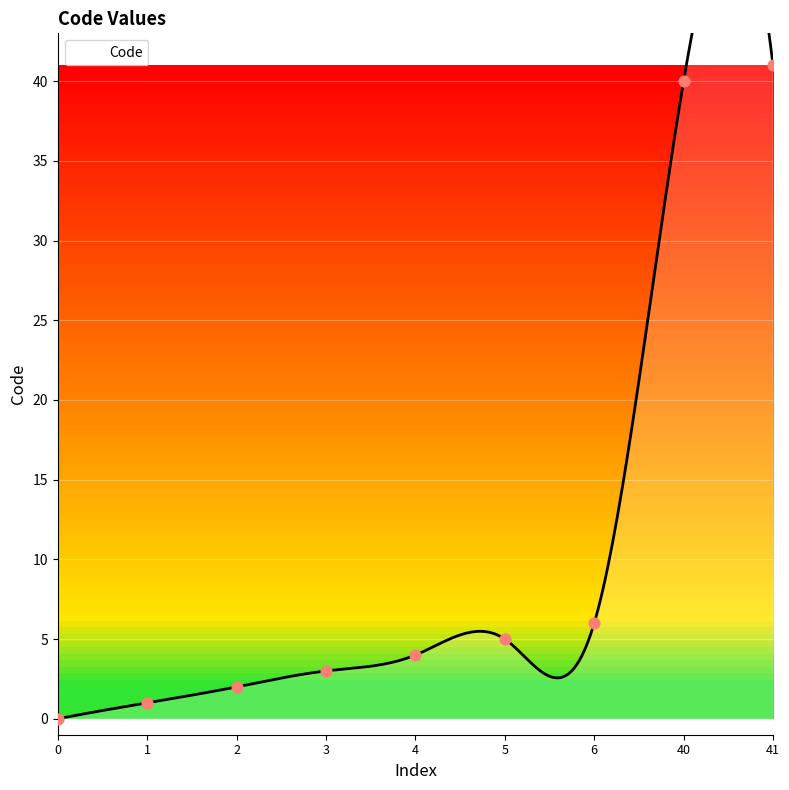

Between 41 and 4, which is larger?

41